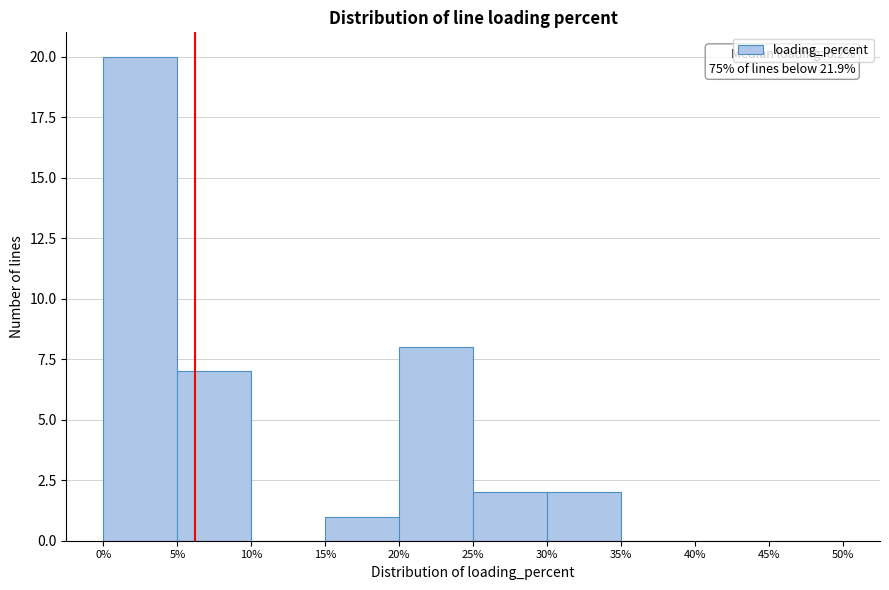

Which range on the x-axis has the tallest bar?

0% to 5%